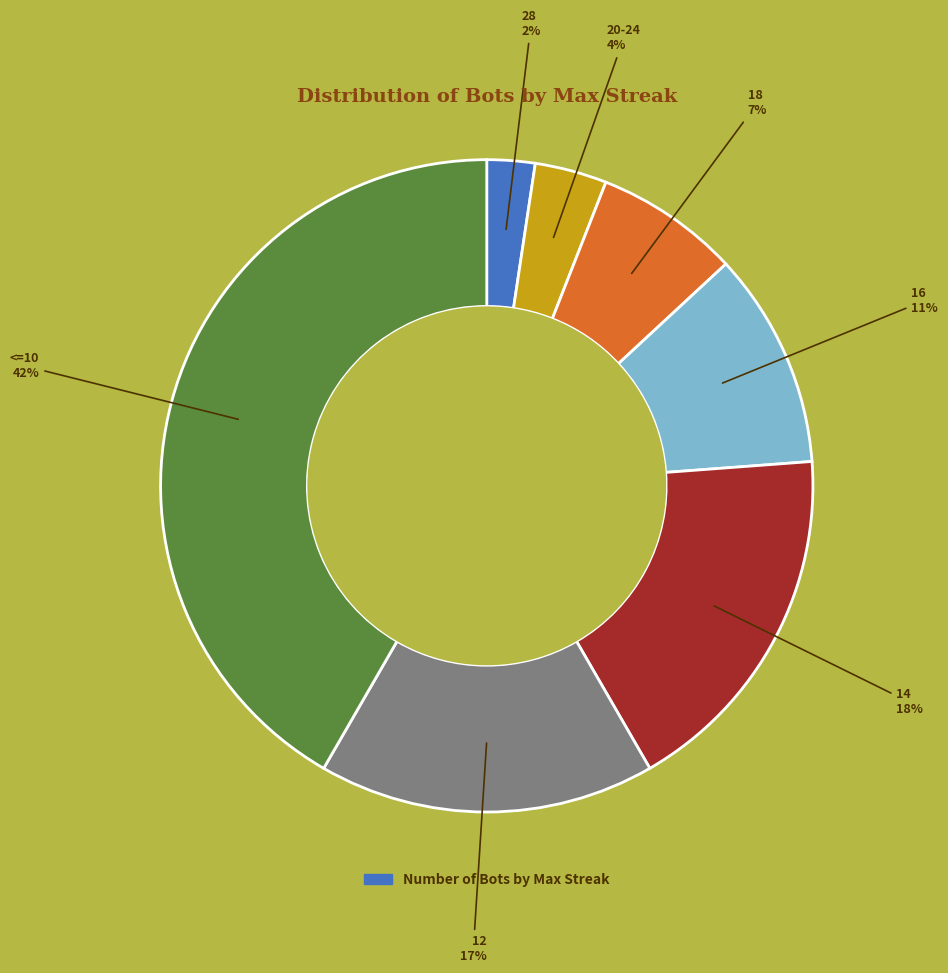

Does any single category account for the majority?

No